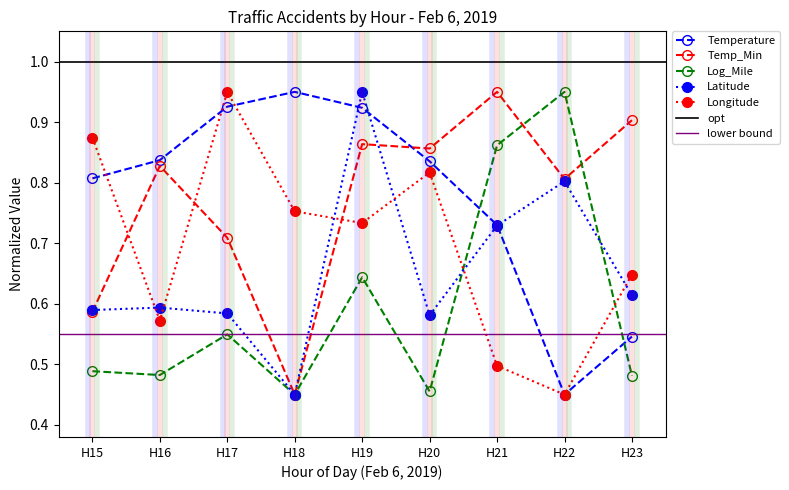

Reading left to right, list all the values displayed in this chart.

Temperature: 0.8	0.8	0.9	0.9	0.9	0.8	0.7	0.5	0.5
Temp_Min: 0.6	0.8	0.7	0.5	0.9	0.9	0.9	0.8	0.9
Log_Mile: 0.5	0.5	0.5	0.5	0.6	0.5	0.9	0.9	0.5
Latitude: 0.6	0.6	0.6	0.5	0.9	0.6	0.7	0.8	0.6
Longitude: 0.9	0.6	0.9	0.8	0.7	0.8	0.5	0.5	0.6